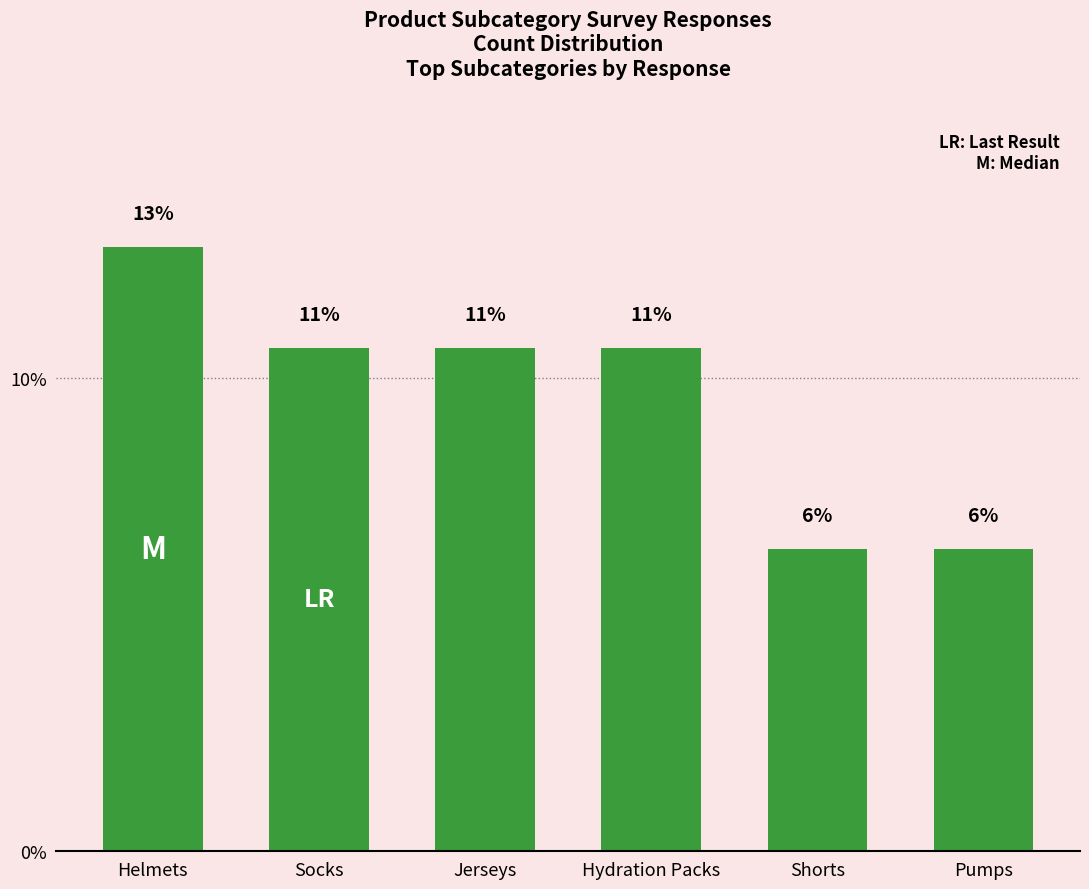

How many bars are there in total?

6